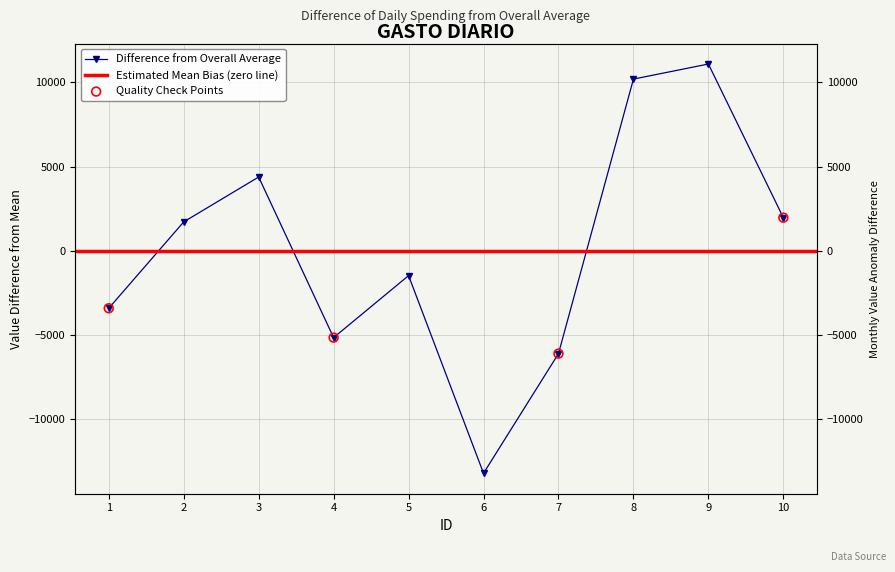

What is the ratio of the value at 2 to the value at 8?

0.2